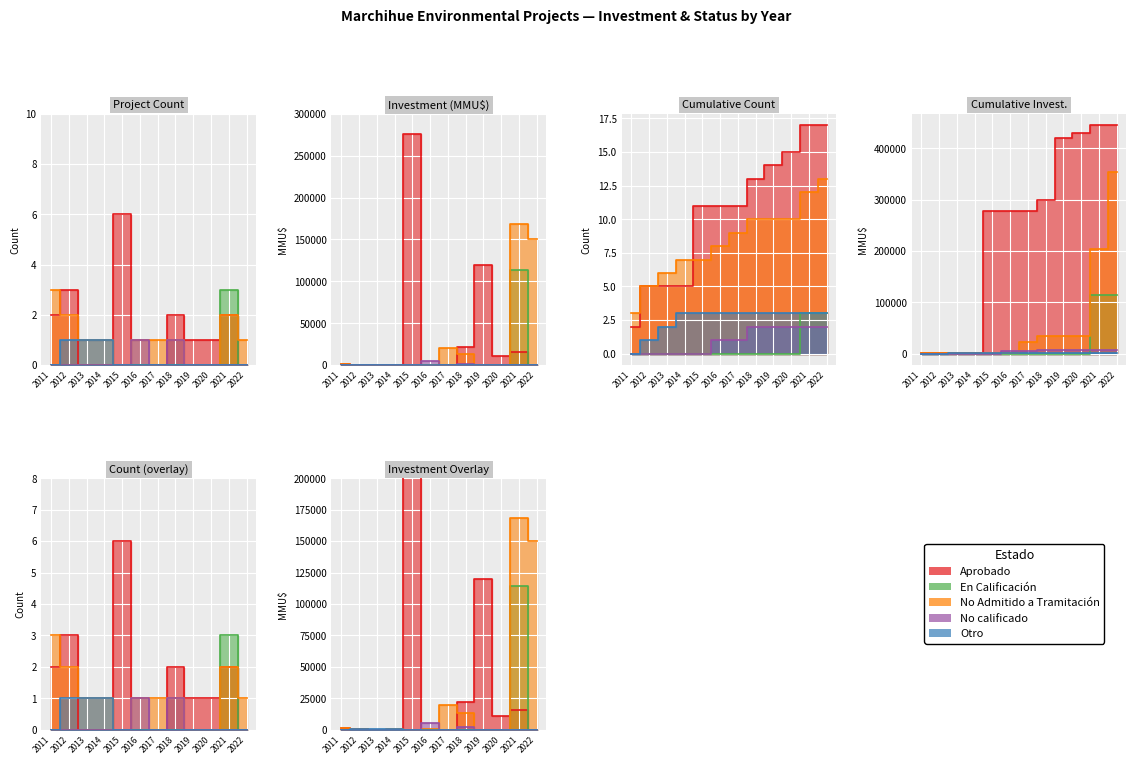

What is the sum of the Aprobado values at 2017 and 2012?

3